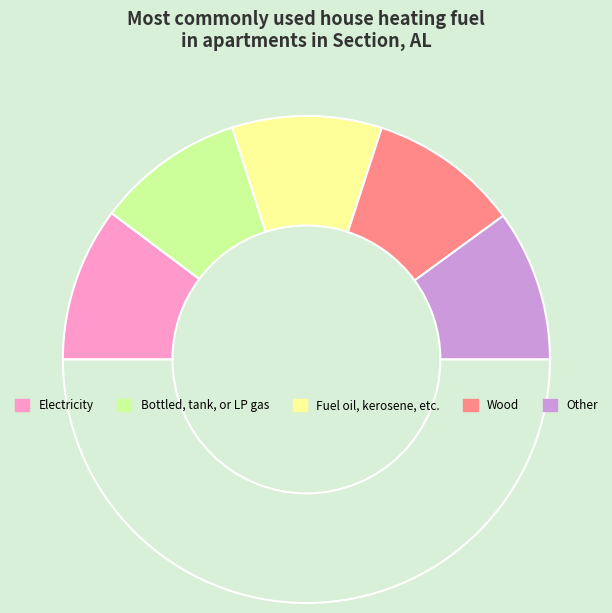

How many segments does this pie chart have?

6